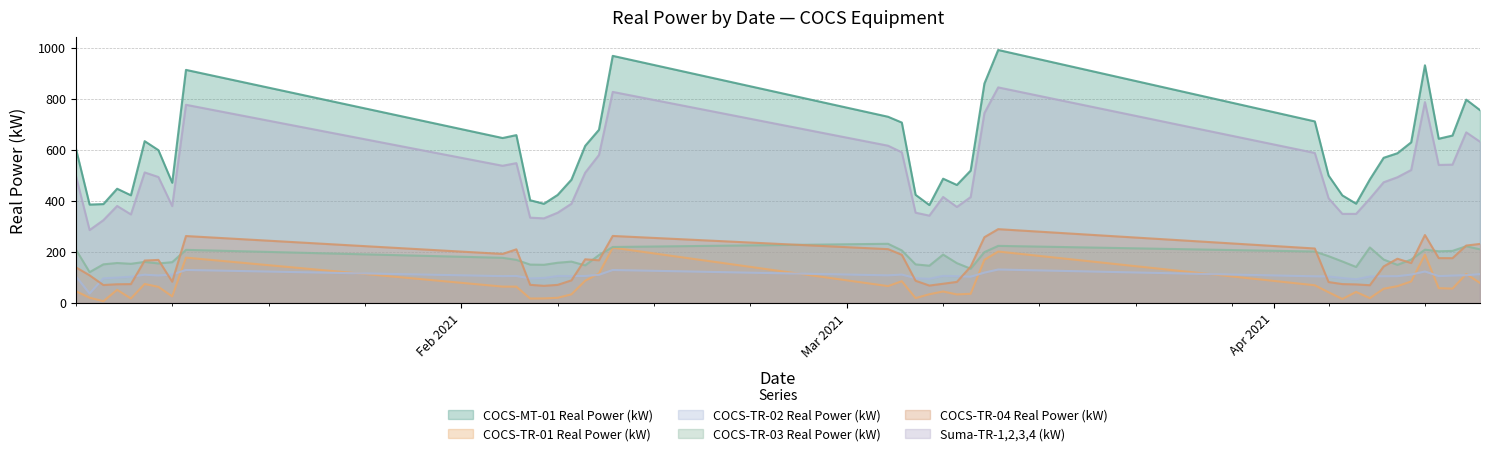

What is the sum of the COCS-MT-01 Real Power (kW) values at 2021-02-07 and 2021-04-09?

956.8